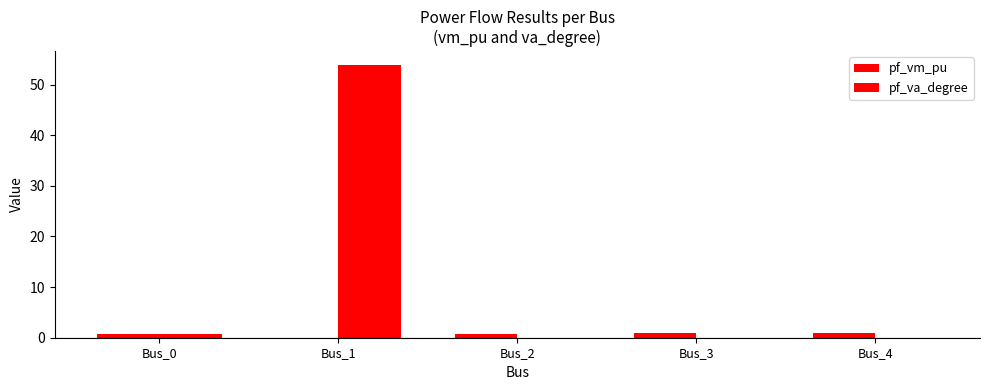

Which series has the widest spread of values?

pf_va_degree